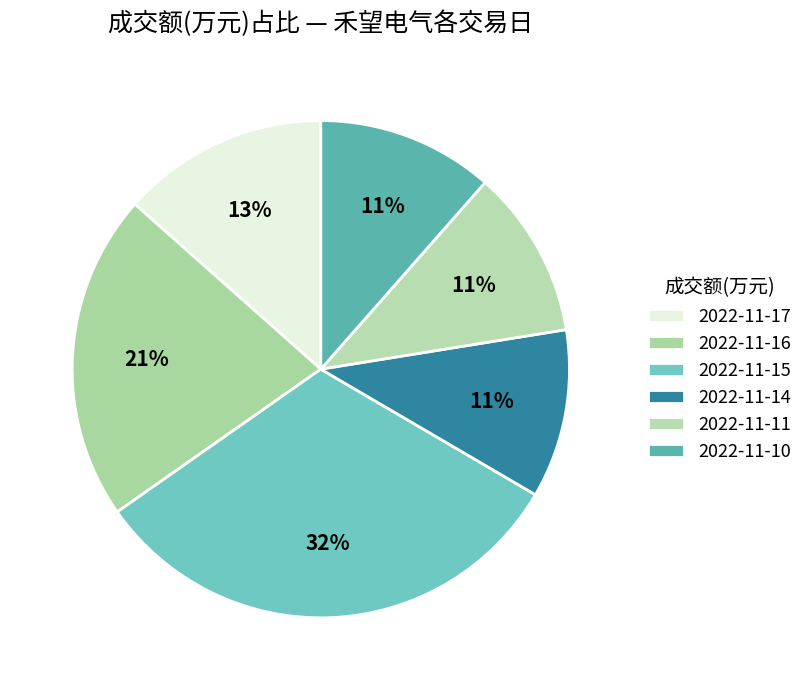

How many slices are in this pie chart?

6